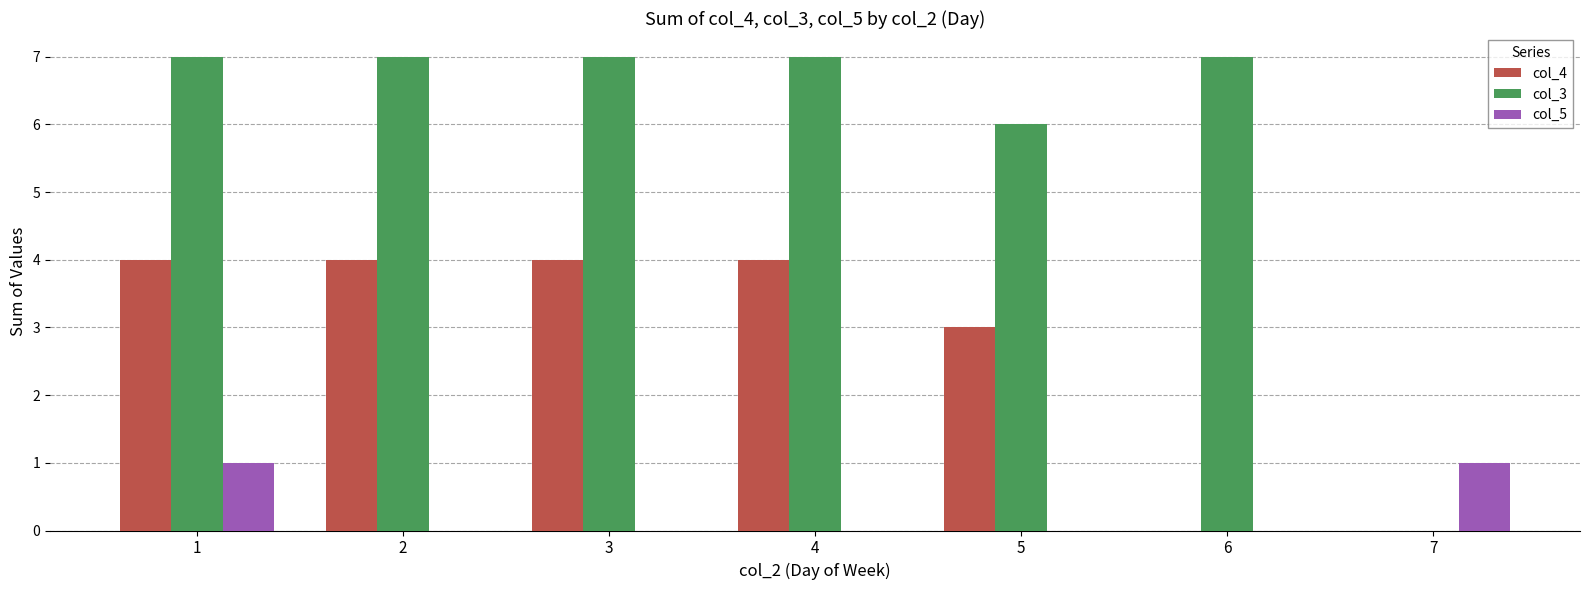

Which series has the largest total across all categories?

col_3